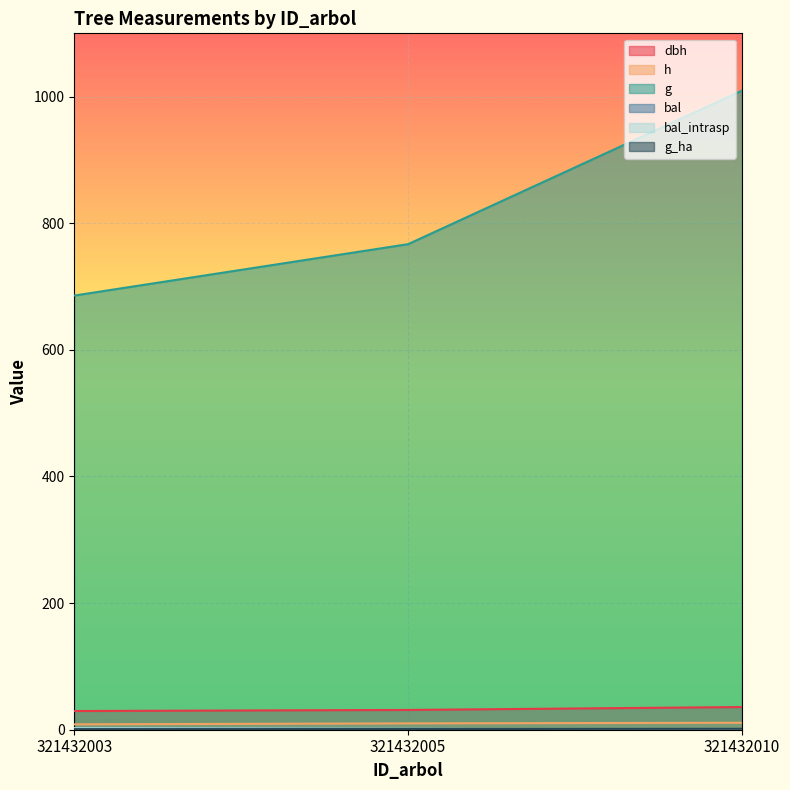

What are all the series names shown in the legend?

dbh, h, g, bal, bal_intrasp, g_ha